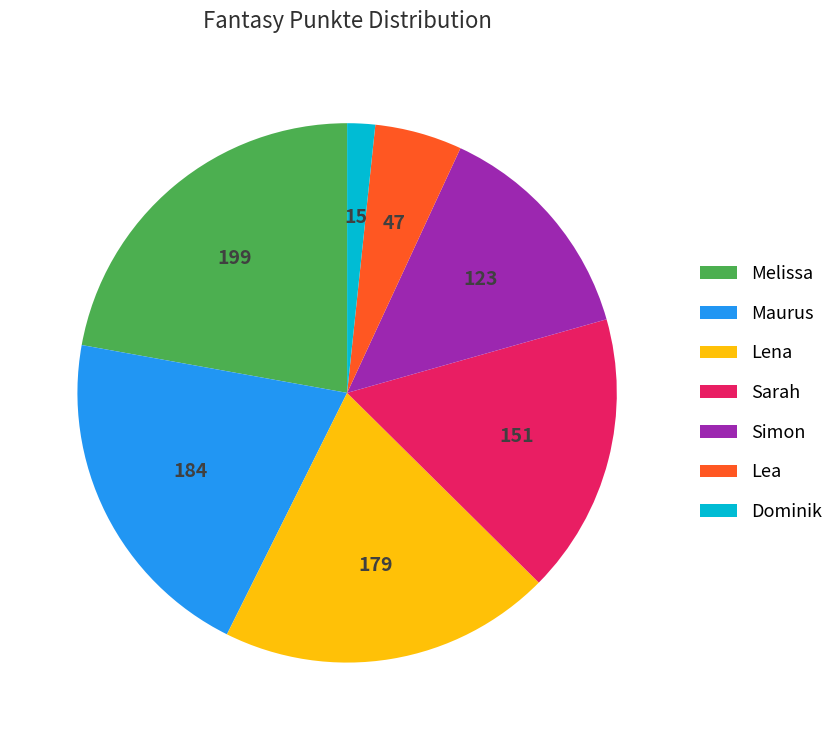

Combined, do Sarah and Dominik account for over 50%?

No